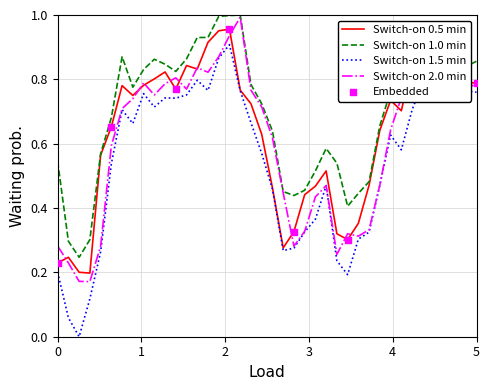

Which series has the largest total across all categories?

Switch-on 1.0 min